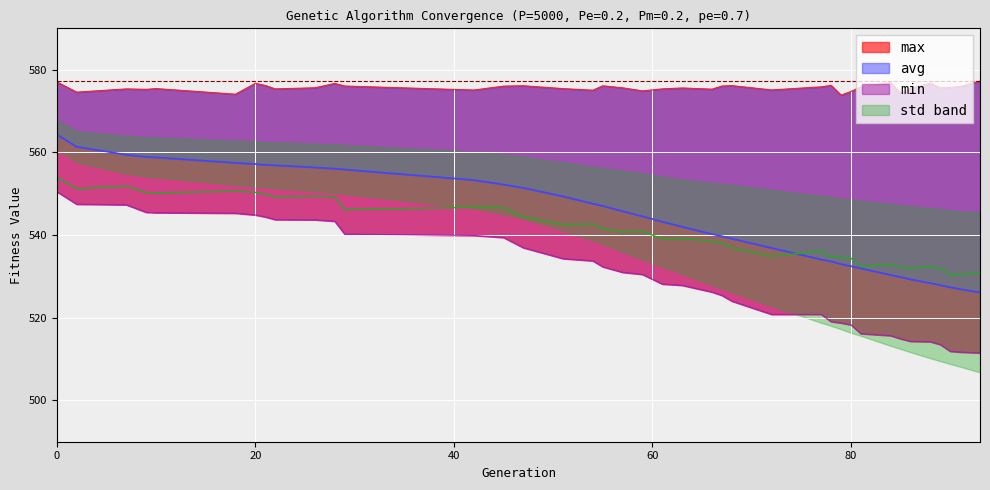

What is the total value across all series at 28?

2225.3